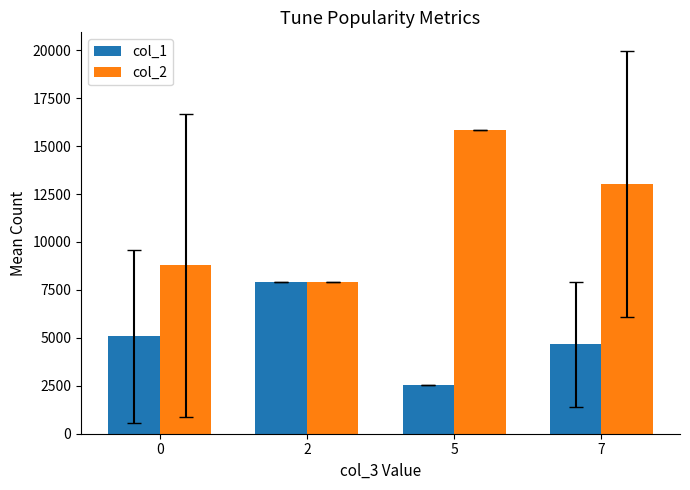

How many bars are there in each group?

2